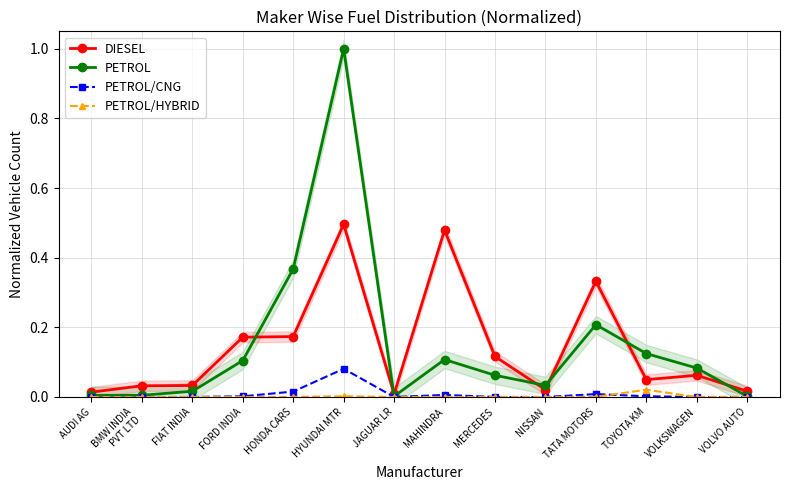

Reading right to left, transcribe all the data shown in this chart.

DIESEL: 0.0	0.1	0.0	0.3	0.0	0.1	0.5	0.0	0.5	0.2	0.2	0.0	0.0	0.0
PETROL: 0.0	0.1	0.1	0.2	0.0	0.1	0.1	0.0	1.0	0.4	0.1	0.0	0.0	0.0
PETROL/CNG: 0.0	0.0	0.0	0.0	0.0	0.0	0.0	0.0	0.1	0.0	0.0	0.0	0.0	0.0
PETROL/HYBRID: 0.0	0.0	0.0	0.0	0.0	0.0	0.0	0.0	0.0	0.0	0.0	0.0	0.0	0.0